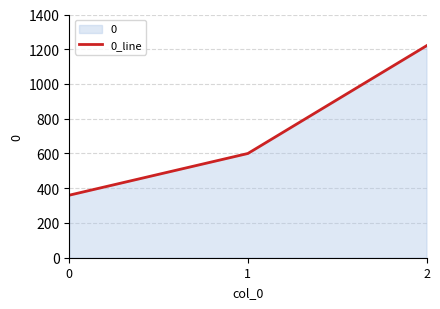

What is the sum of all values?

2180